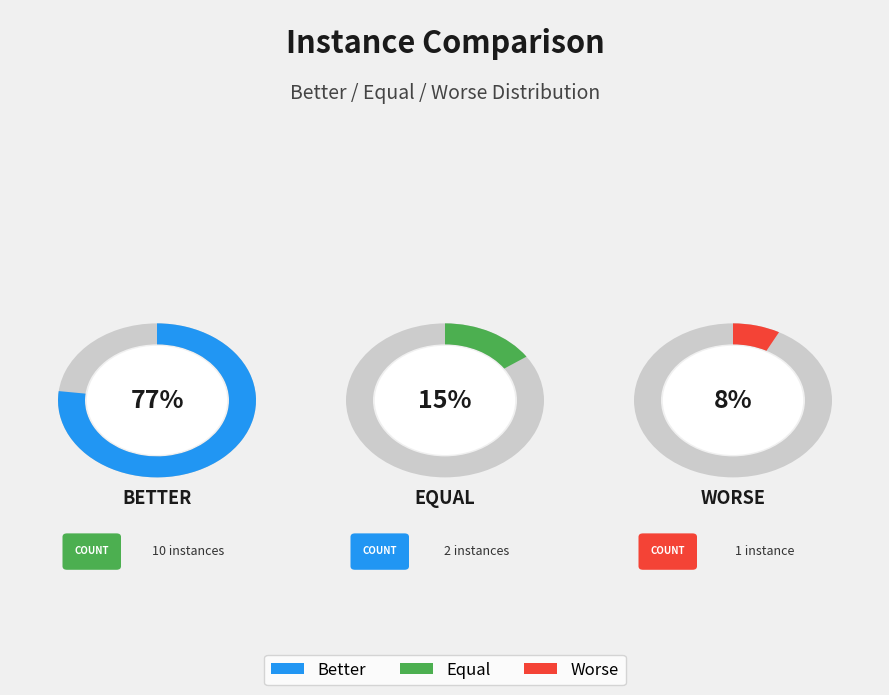

To the nearest percent, what percentage of the pie is Better?

77%